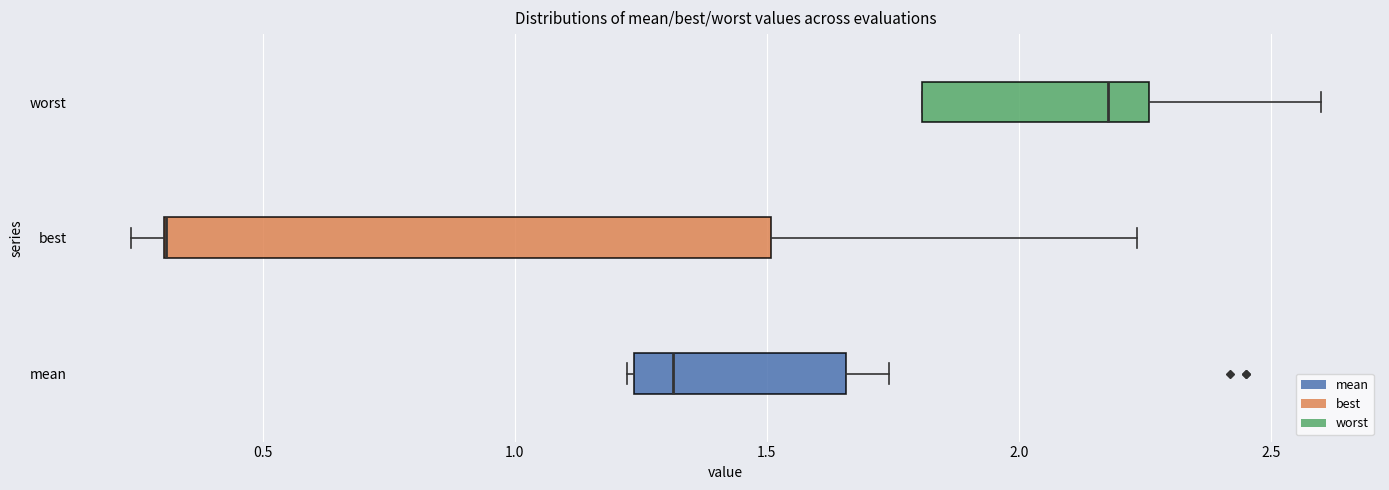

Reading bottom to top, read every box against the x-axis: the position of its median line, the range the box covers, and the ends of its whiskers. The values are not printed on the chart, so give them approximately, as read against the axis.

mean: median 1.30, box 1.25 to 1.65, whiskers 1.20 to 1.75
best: median 0.30 (drawn on the box's left edge), box 0.30 to 1.50, whiskers 0.25 to 2.25
worst: median 2.20, box 1.80 to 2.25, whiskers 1.80 to 2.60